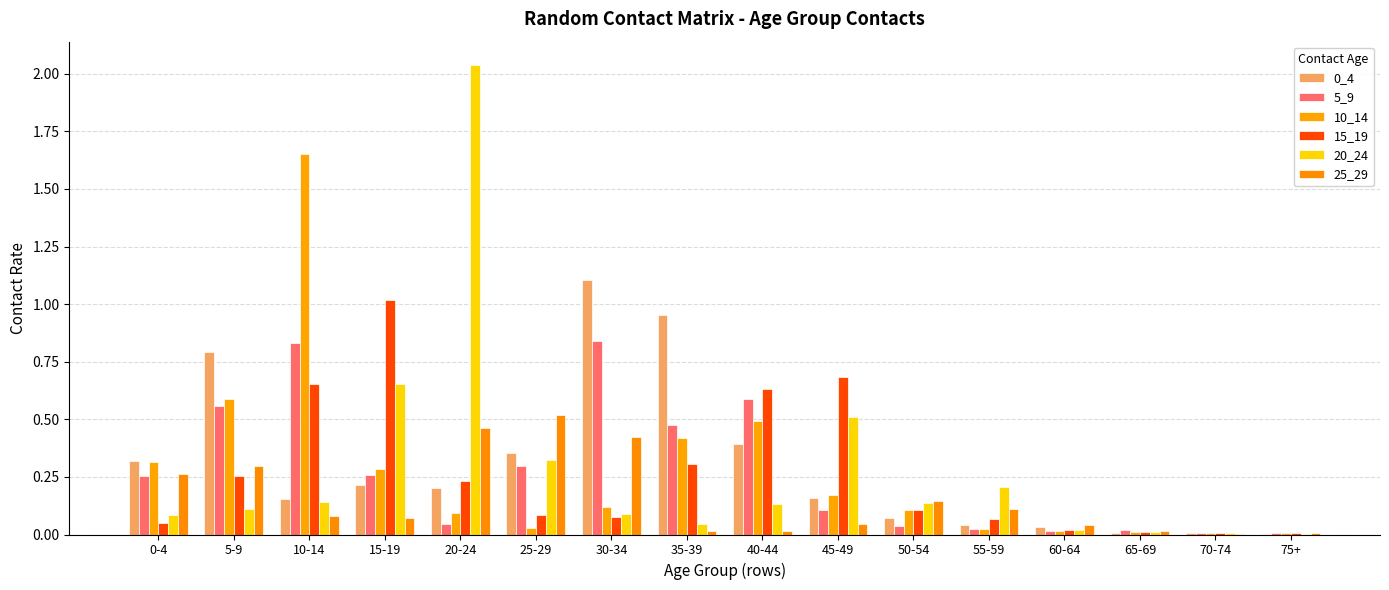

What is the spread (max minus min) of values at 55-59?

0.2